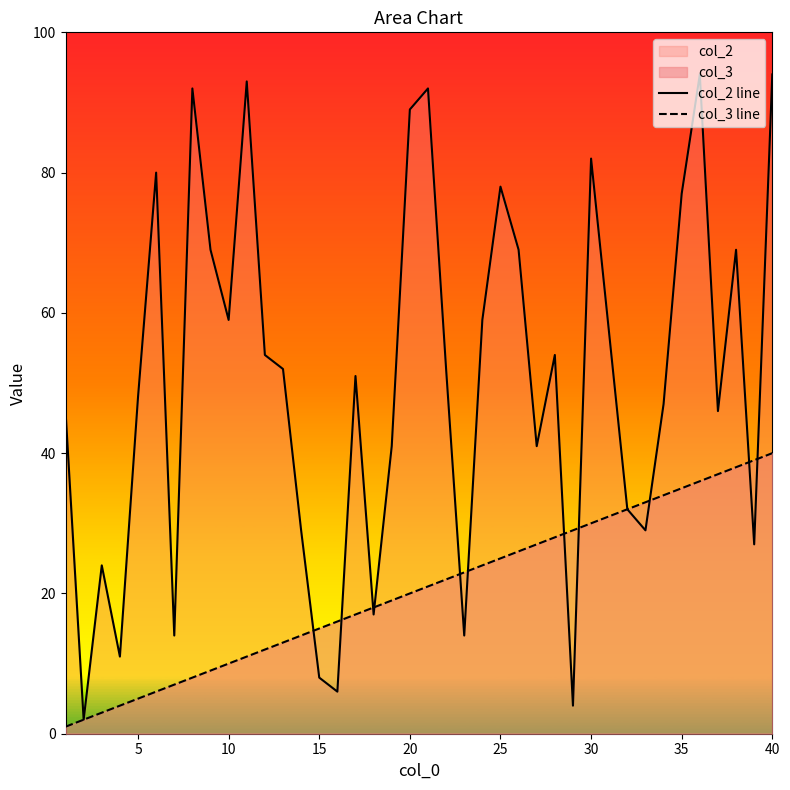

True or false: col_3 line and col_2 line cross at least once.

True